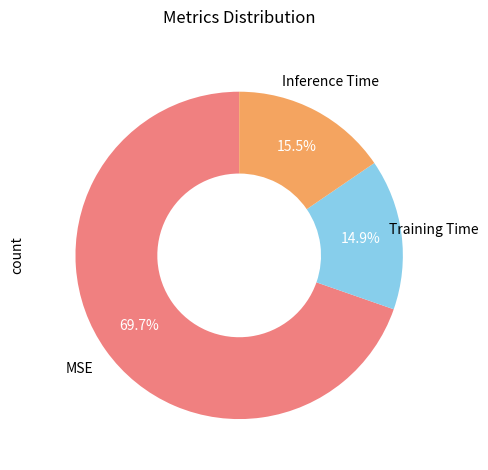

Does any single category account for the majority?

Yes